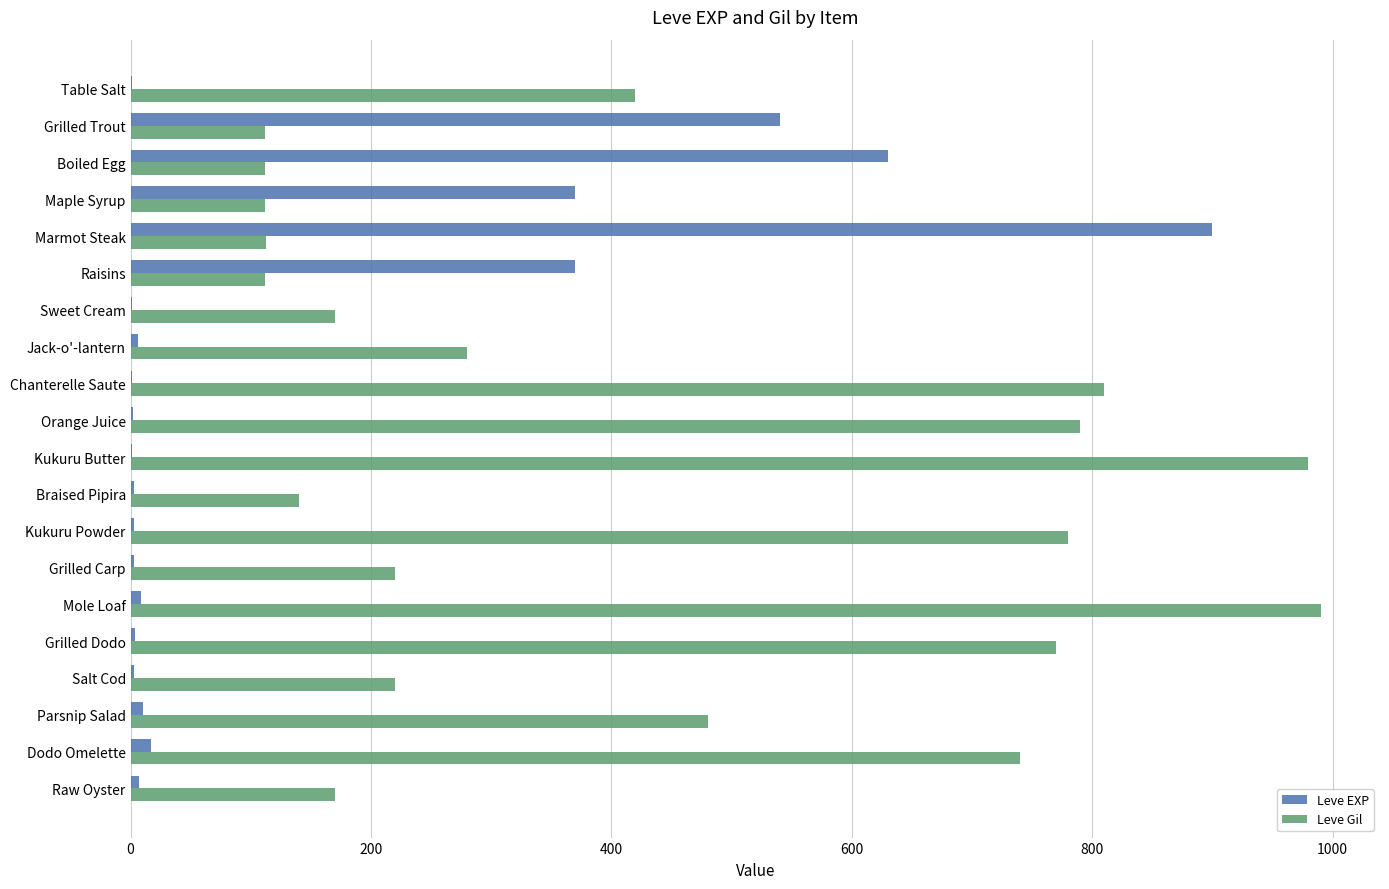

Which series has the largest total across all categories?

Leve Gil